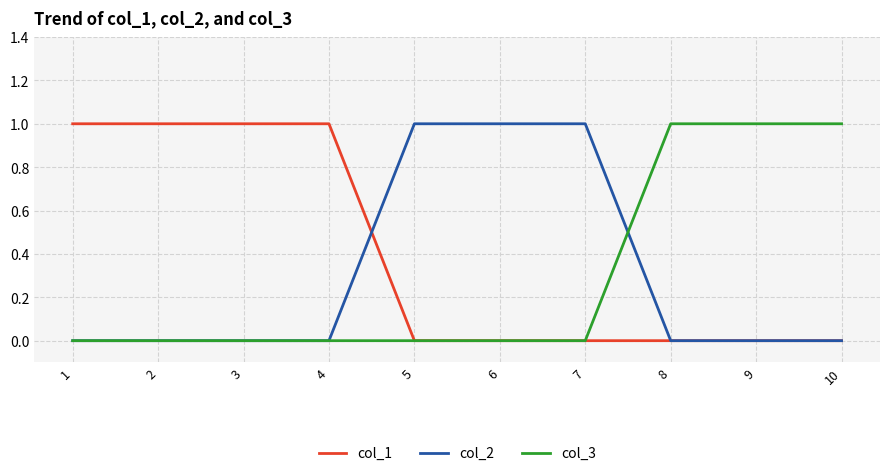

Which series has the largest total across all categories?

col_1